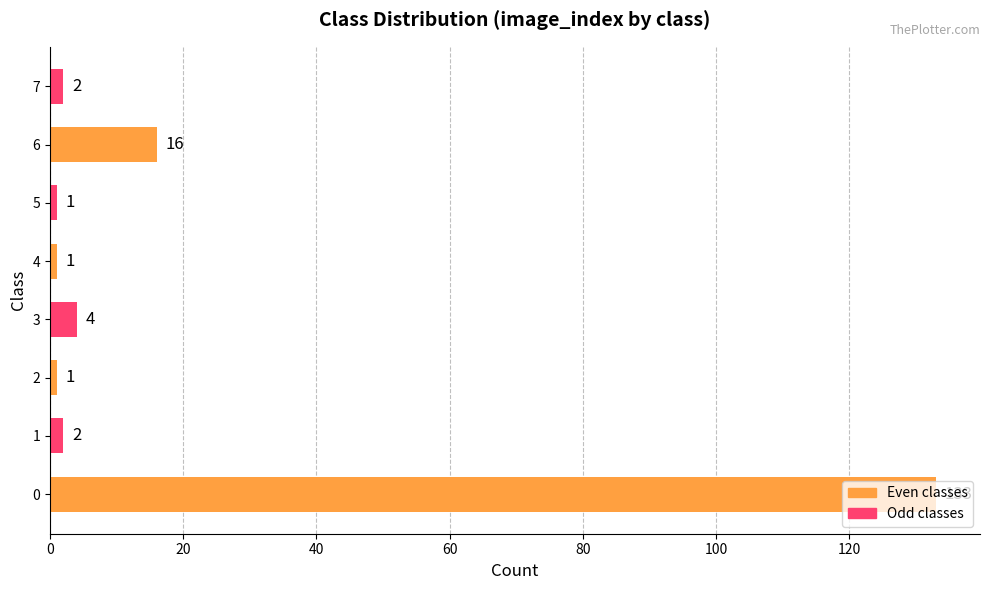

What is the difference between the second highest and minimum values?

15